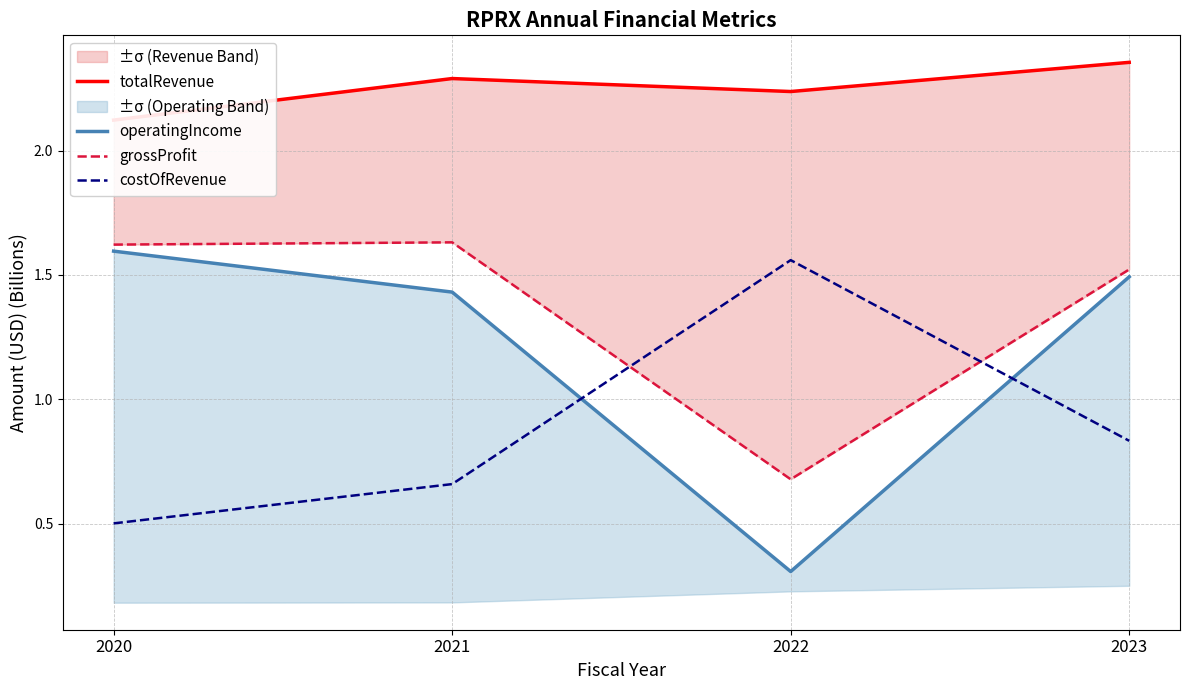

Which series changed the most between 2022 and 2023?

operatingIncome